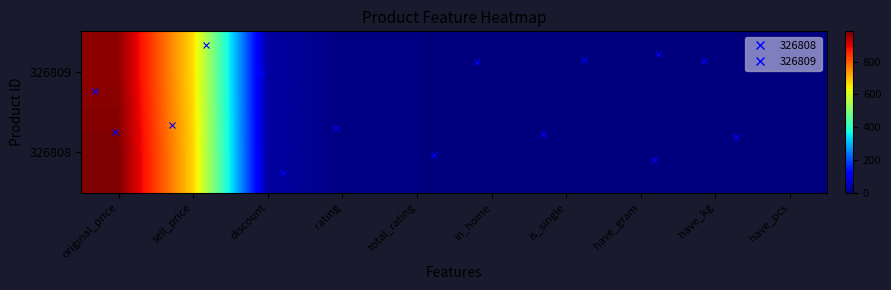

Rank the series by their maximum value, from lowest to highest.

326809, 326808